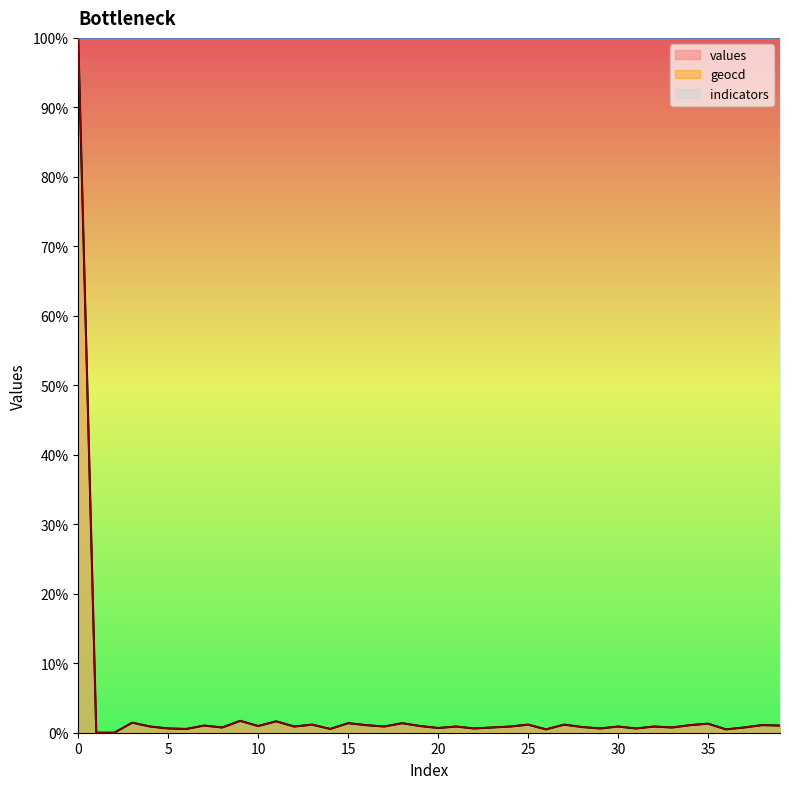

Which series has the largest total across all categories?

indicators